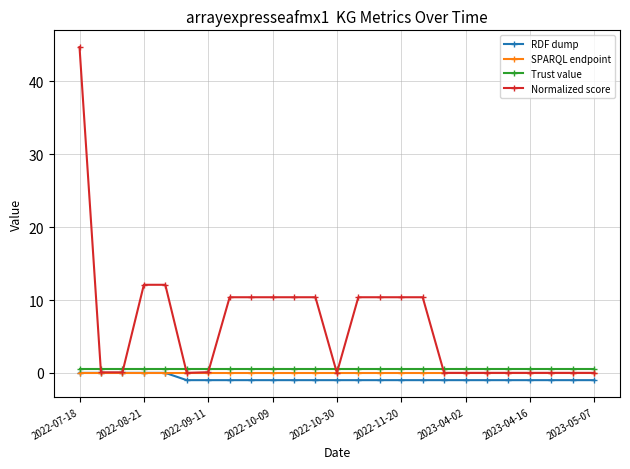

Which series has the widest spread of values?

Normalized score